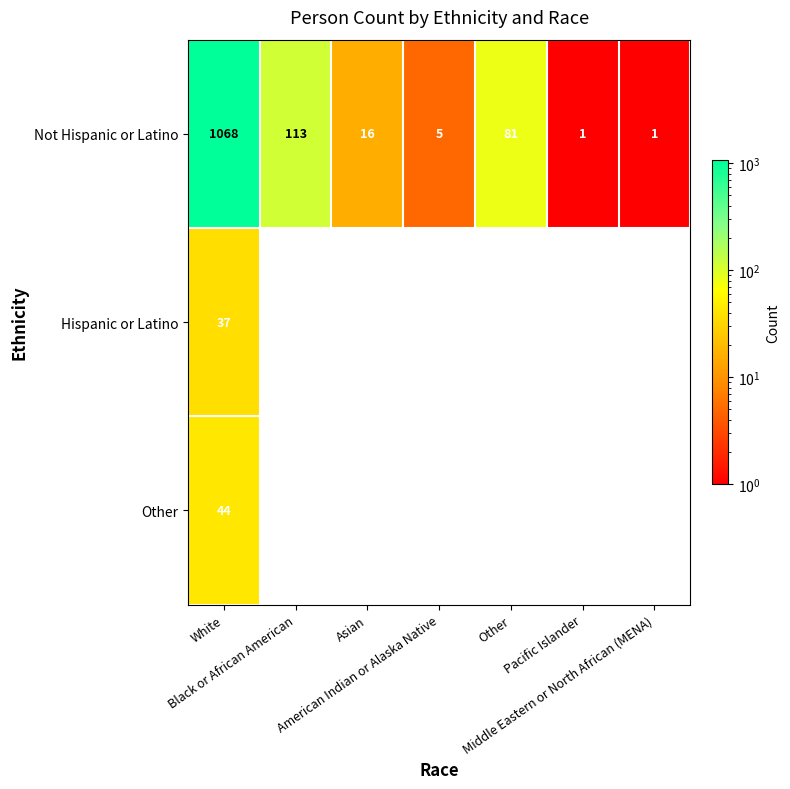

What is the greatest value displayed?

1068